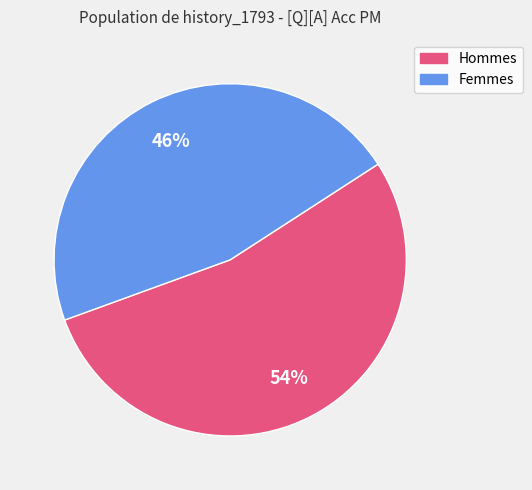

Does any single category account for the majority?

Yes